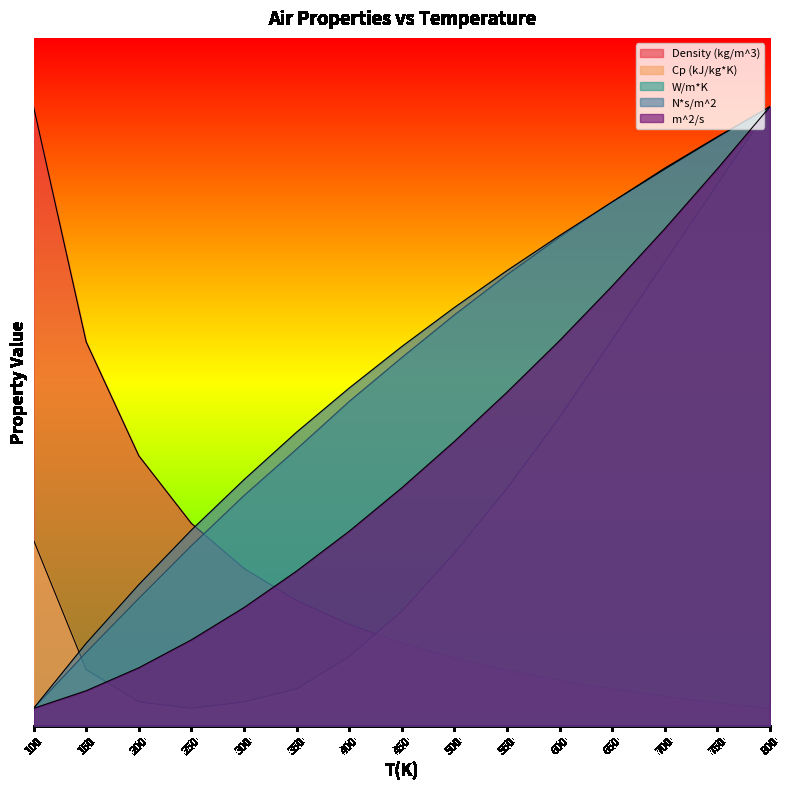

Reading left to right, transcribe all the data shown in this chart.

Density (kg/m^3): 3.6	2.2	1.6	1.2	0.9	0.7	0.6	0.5	0.4	0.3	0.3	0.2	0.2	0.1	0.1
Cp (kJ/kg*K): 1.1	0.3	0.1	0.1	0.1	0.2	0.4	0.7	1.0	1.4	1.8	2.2	2.7	3.1	3.6
W/m*K: 0.1	0.4	0.7	1.0	1.3	1.6	1.9	2.1	2.4	2.6	2.8	3.0	3.2	3.4	3.6
N*s/m^2: 0.1	0.5	0.8	1.1	1.4	1.7	2.0	2.2	2.4	2.6	2.9	3.0	3.2	3.4	3.6
m^2/s: 0.1	0.2	0.3	0.5	0.7	0.9	1.1	1.4	1.7	1.9	2.2	2.6	2.9	3.2	3.6